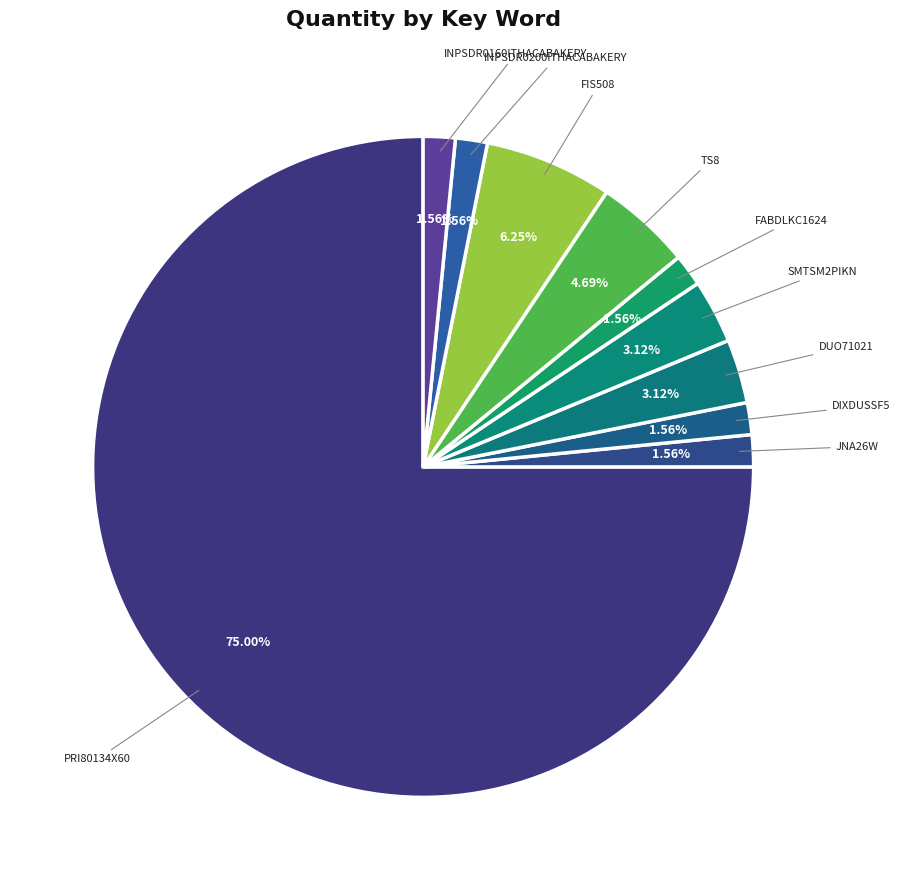

How many segments does this pie chart have?

10